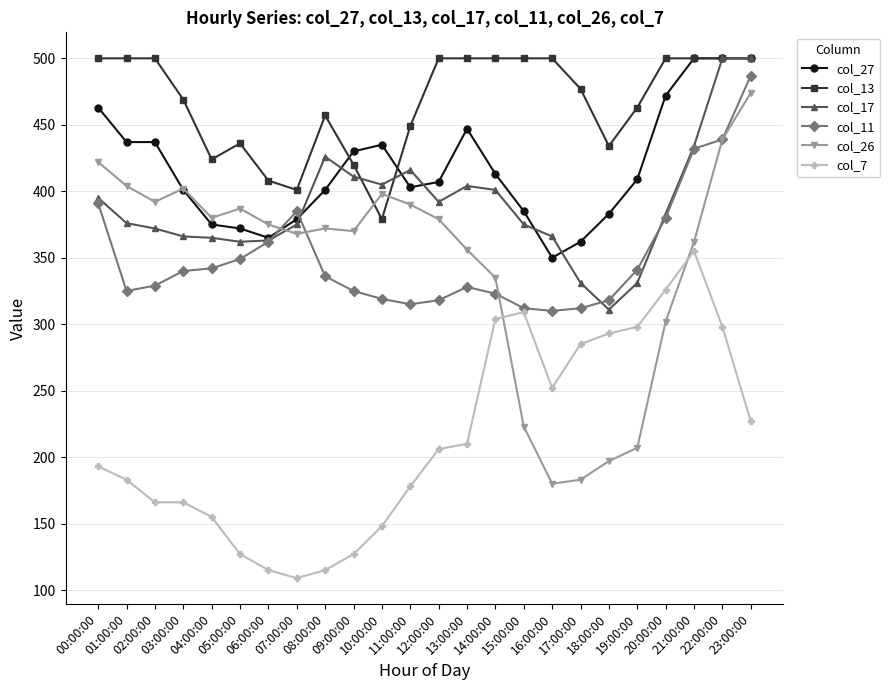

What is the label of the 1st point from the right?

23:00:00